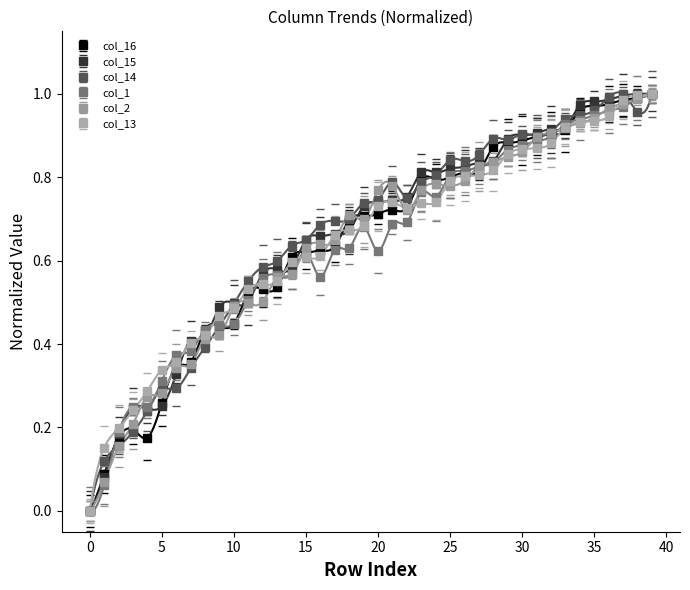

Rank the categories by col_15 value from lowest to highest.

0, 1, 2, 3, 4, 5, 6, 7, 8, 9, 10, 11, 12, 13, 14, 15, 16, 17, 18, 19, 20, 21, 22, 23, 24, 25, 26, 27, 28, 29, 30, 31, 32, 33, 34, 35, 36, 37, 38, 39